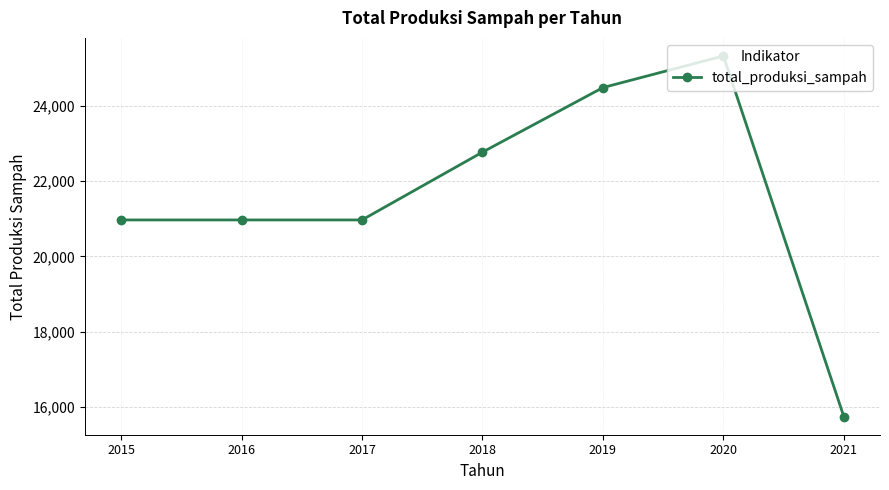

How many values are below 20969?

1